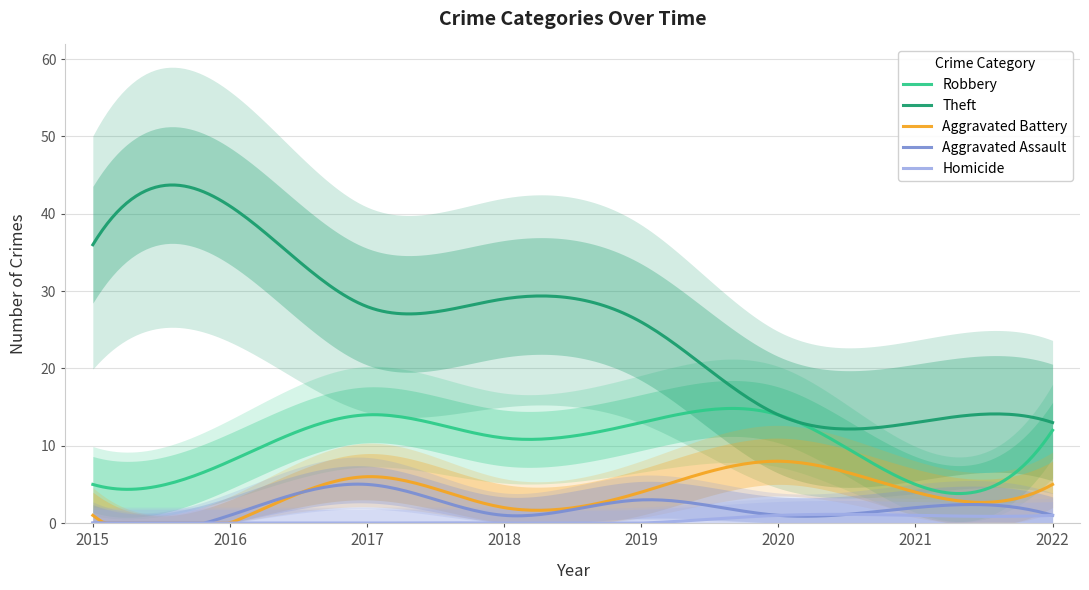

Which series has the largest total across all categories?

Theft